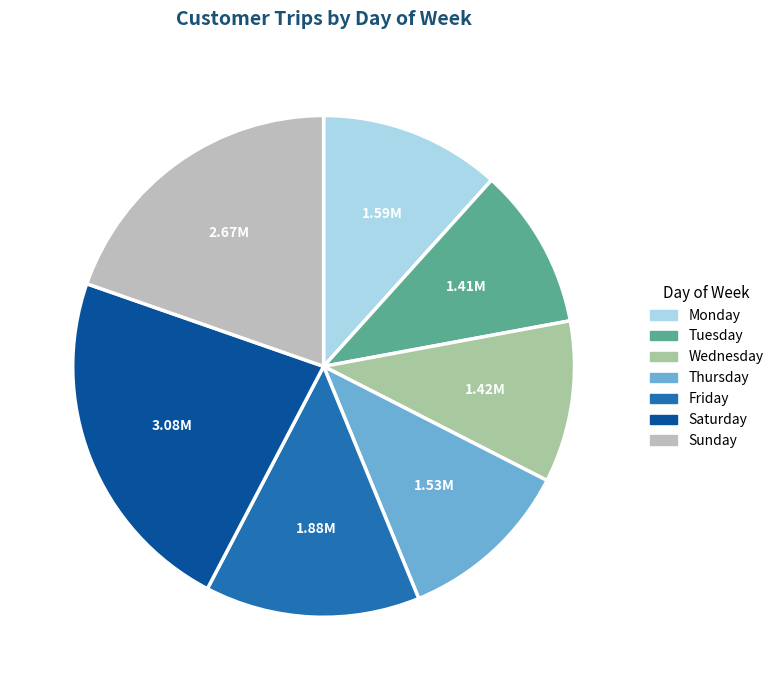

Which has a higher value, Wednesday or Monday?

Monday